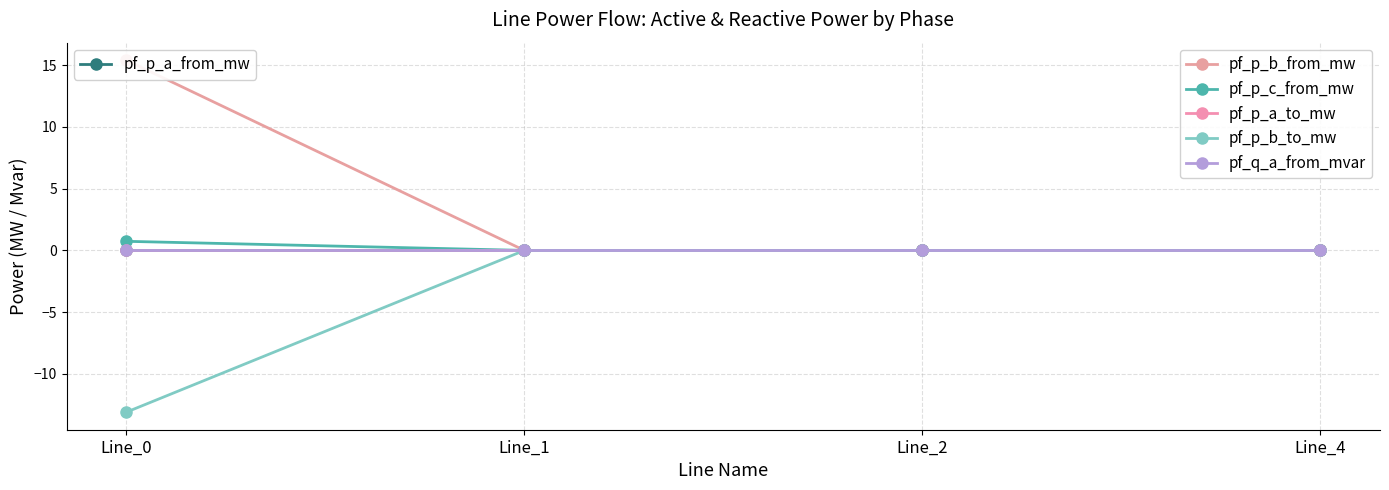

Does the chart have visible grid lines?

Yes